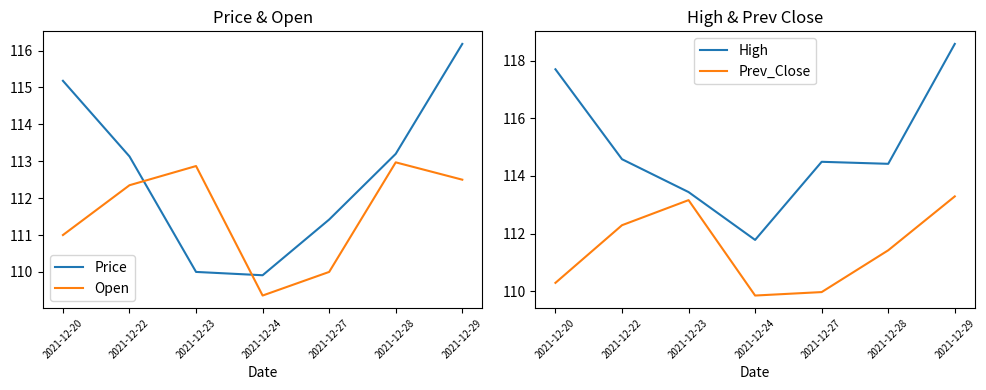

Which series has the largest range (max minus min)?

High